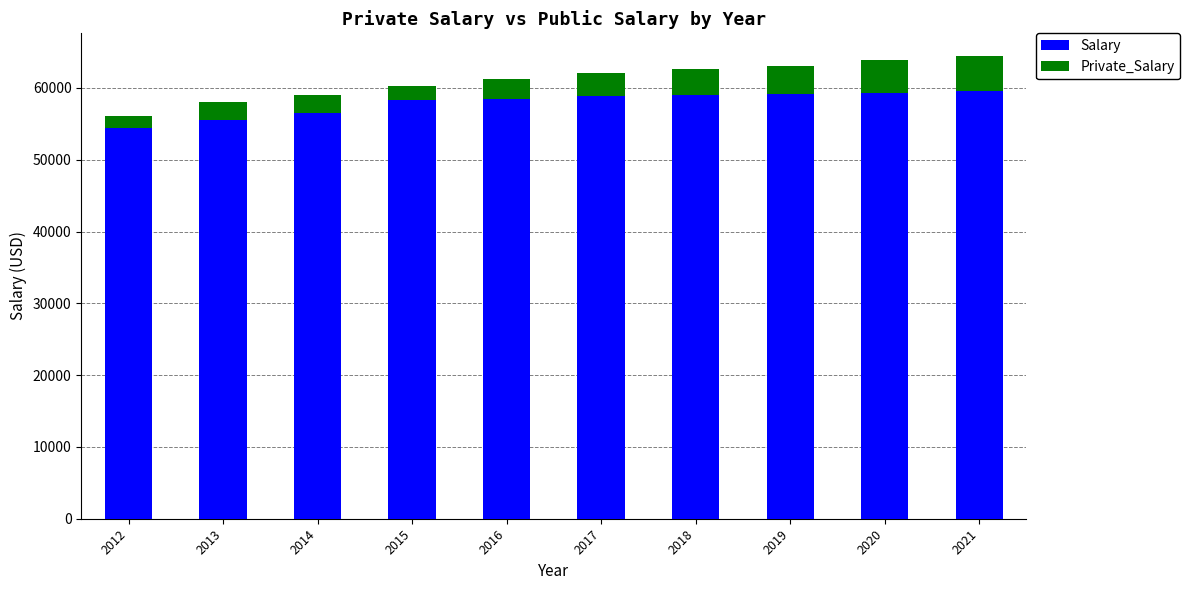

What is the sum of all Salary values?

579204